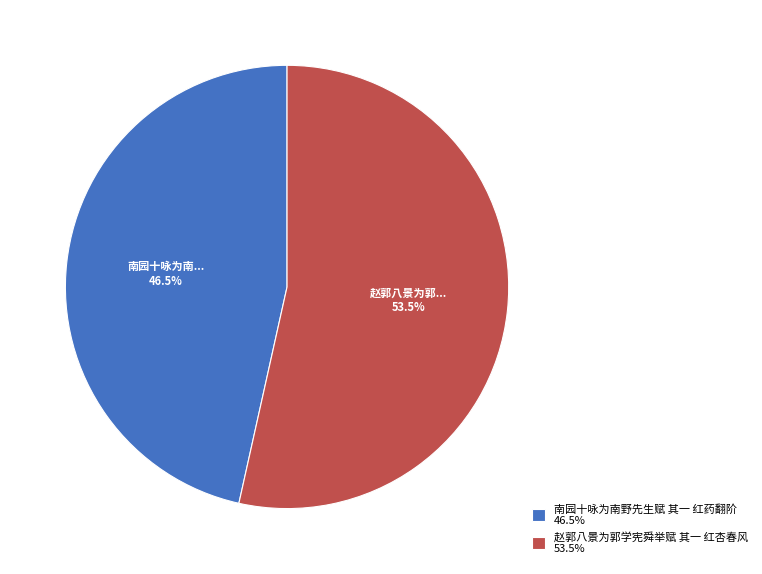

Between 南园十咏为南野先生赋 其一 红药翻阶 and 赵郭八景为郭学宪舜举赋 其一 红杏春风, which is larger?

赵郭八景为郭学宪舜举赋 其一 红杏春风